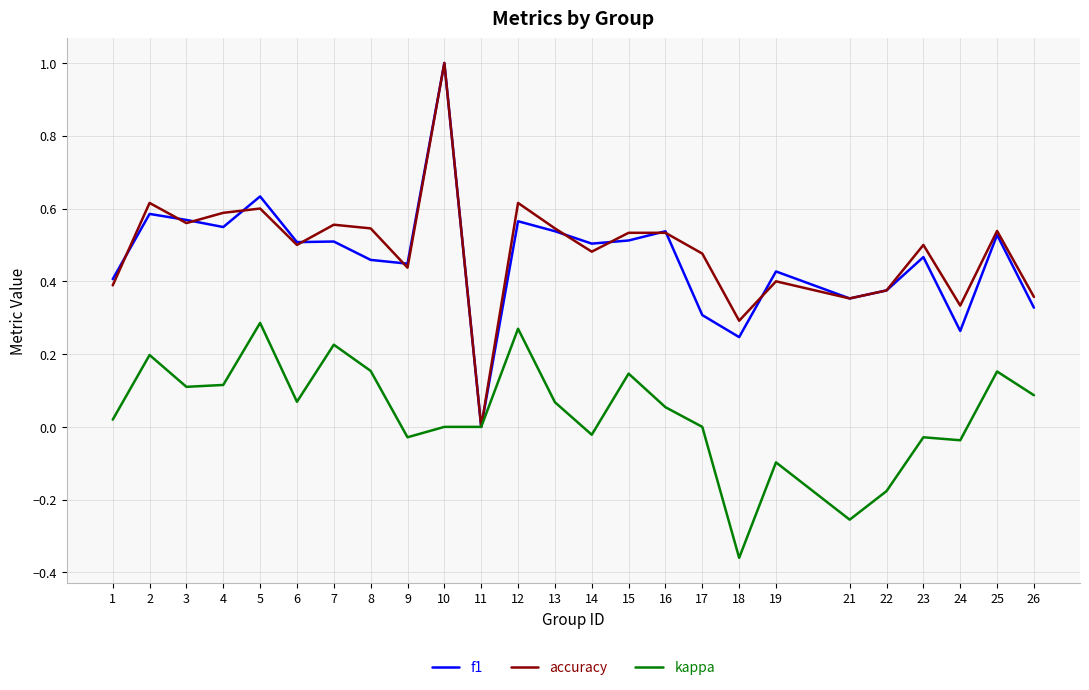

What is the highest value of the accuracy series?

1.0